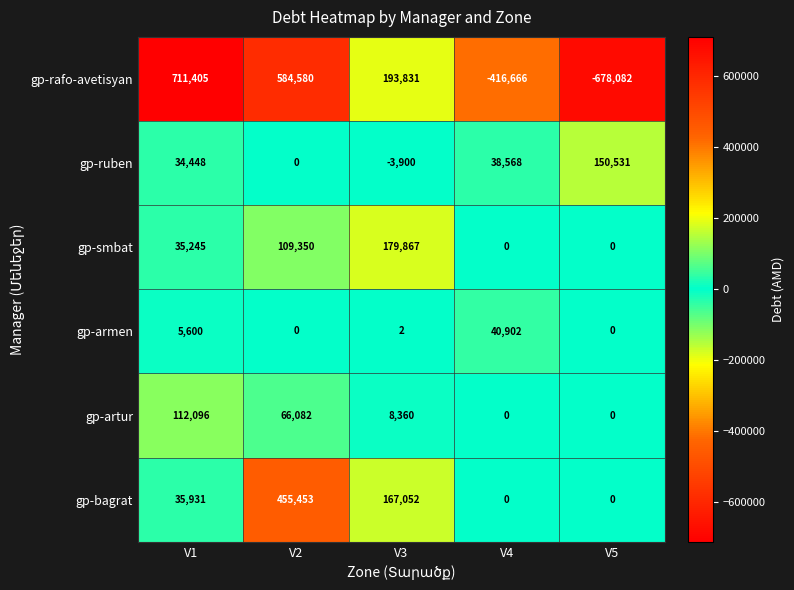

At which label does gp-smbat reach its peak?

V3